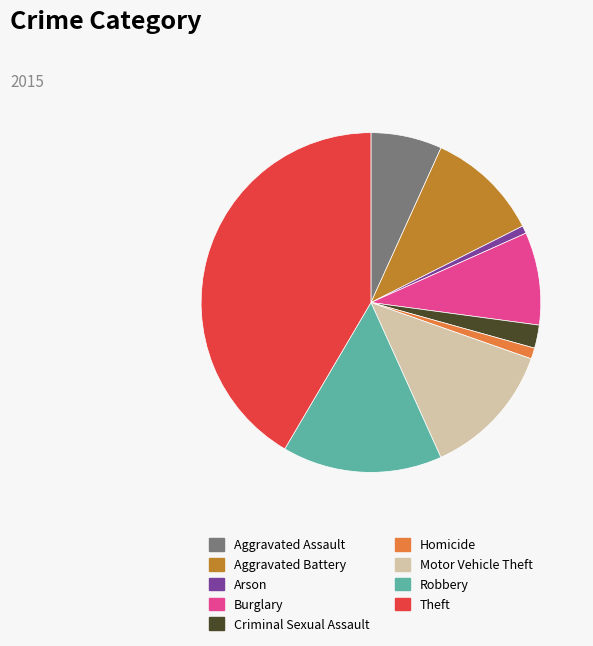

Is it true that Criminal Sexual Assault is 9% of the pie?

False